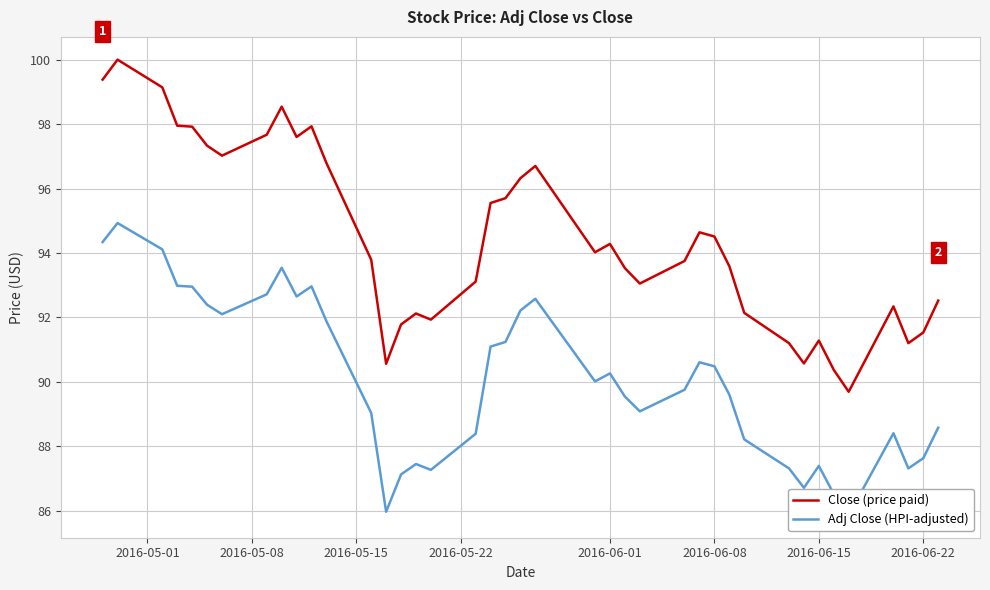

List the series in order of their overall mean, lowest first.

Adj Close (HPI-adjusted), Close (price paid)